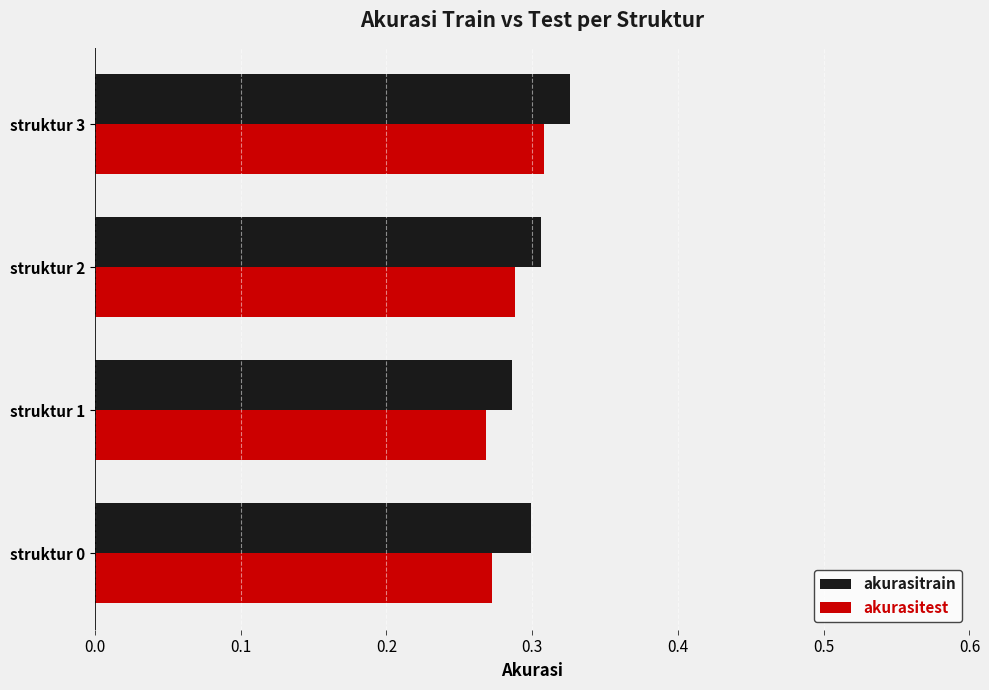

Which category has the highest value in the akurasitest series?

struktur 3